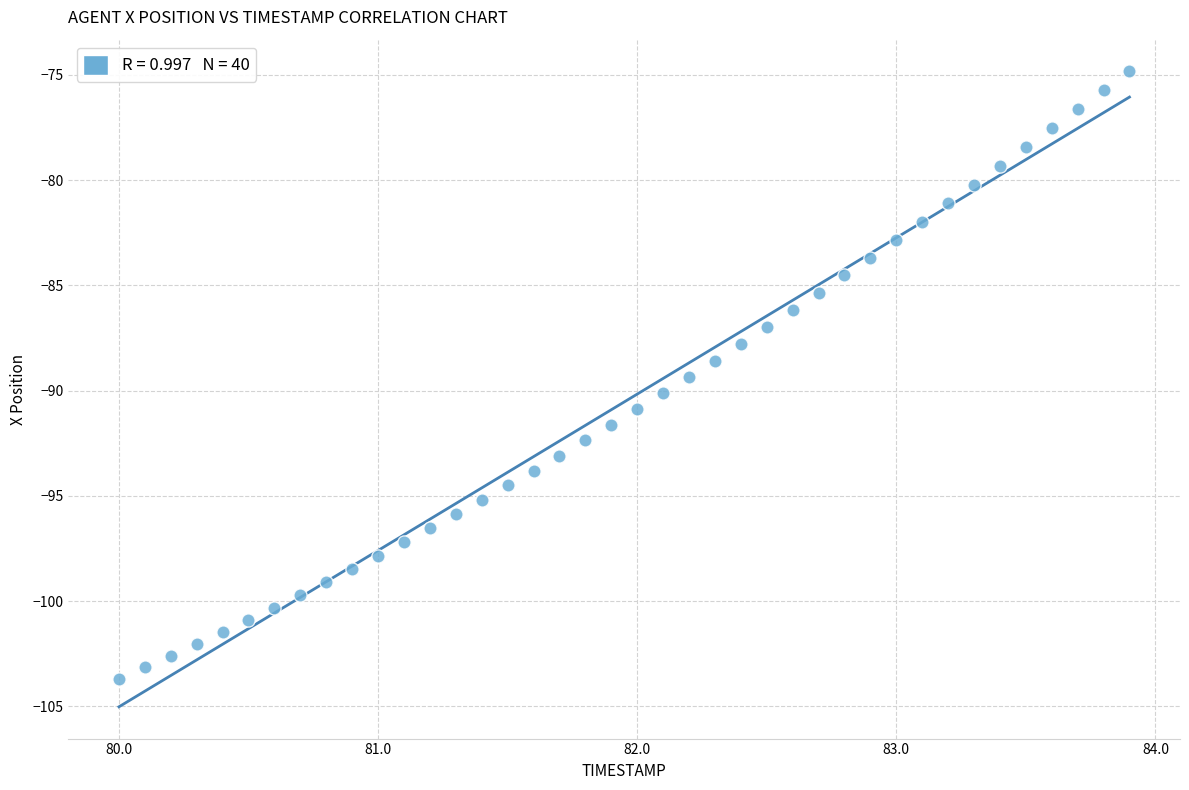

What is the range of X values (max minus min)?

3.9